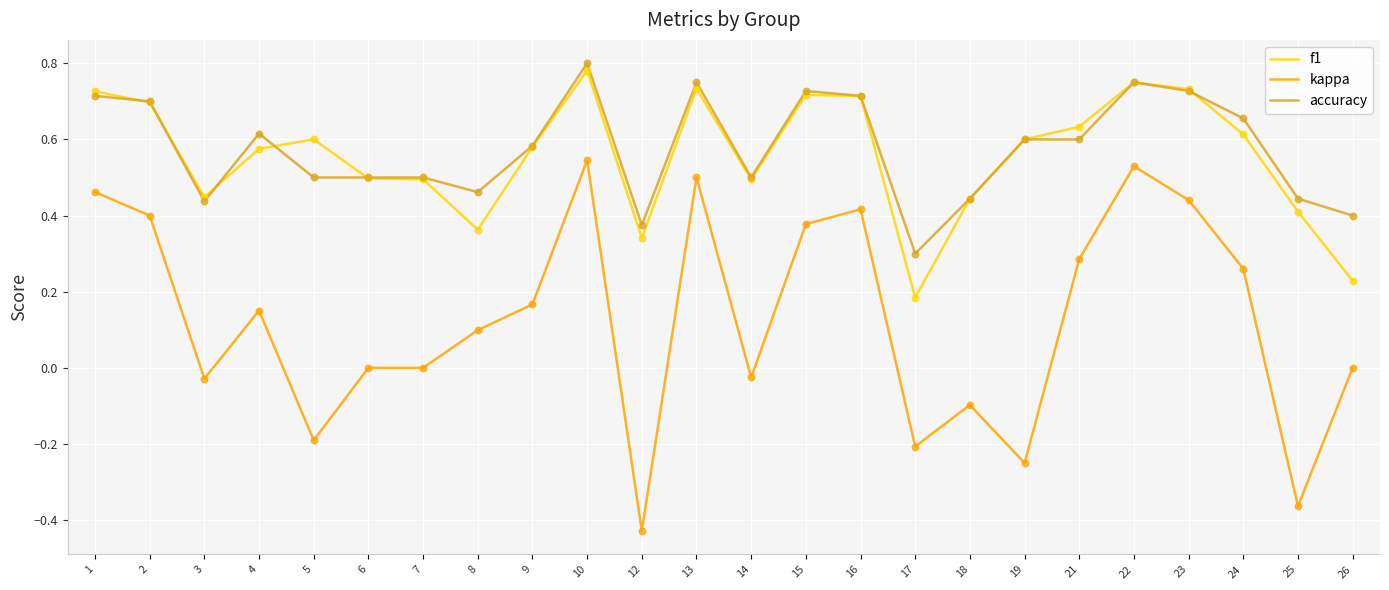

Which series has the widest spread of values?

kappa